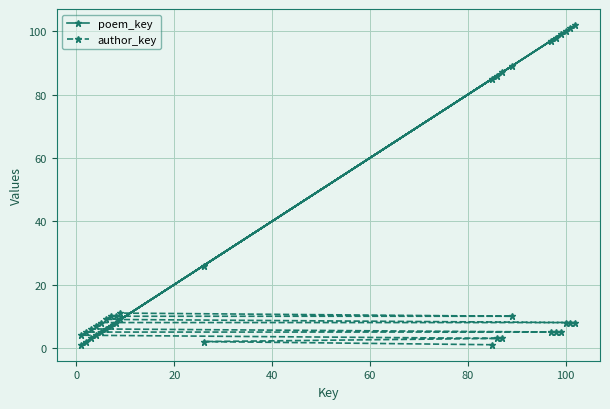

True or false: author_key has more than 1 points higher than both neighbors.

False